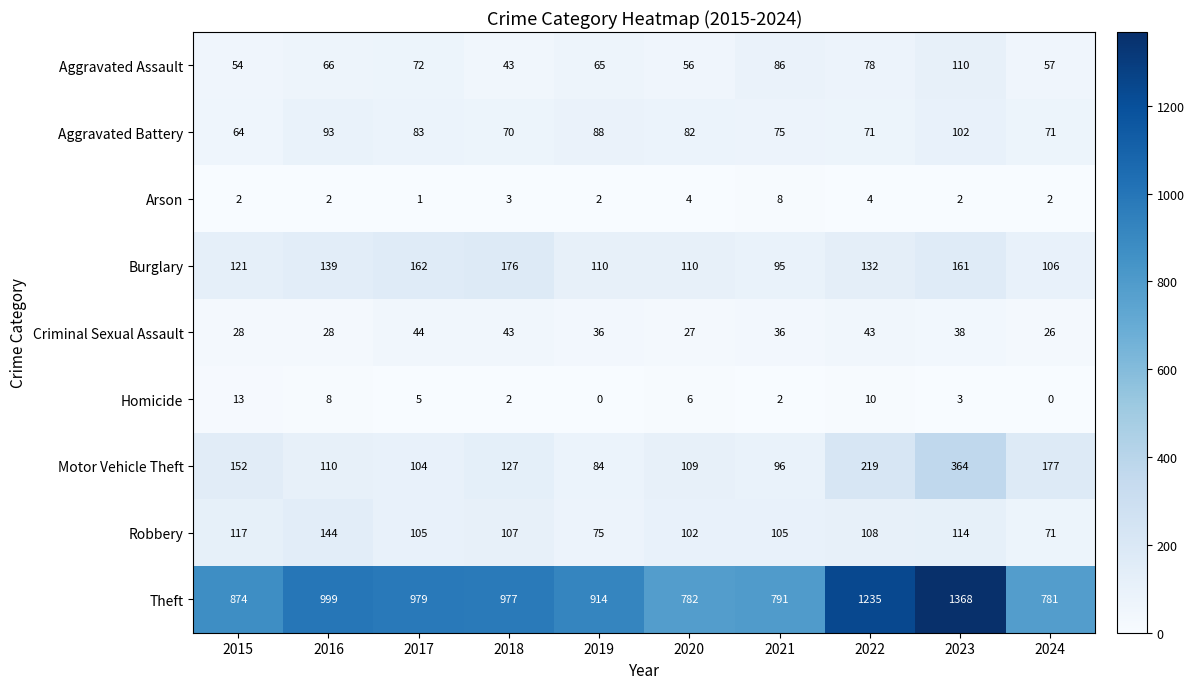

What is the sum of the Motor Vehicle Theft values at 2021 and 2017?

200